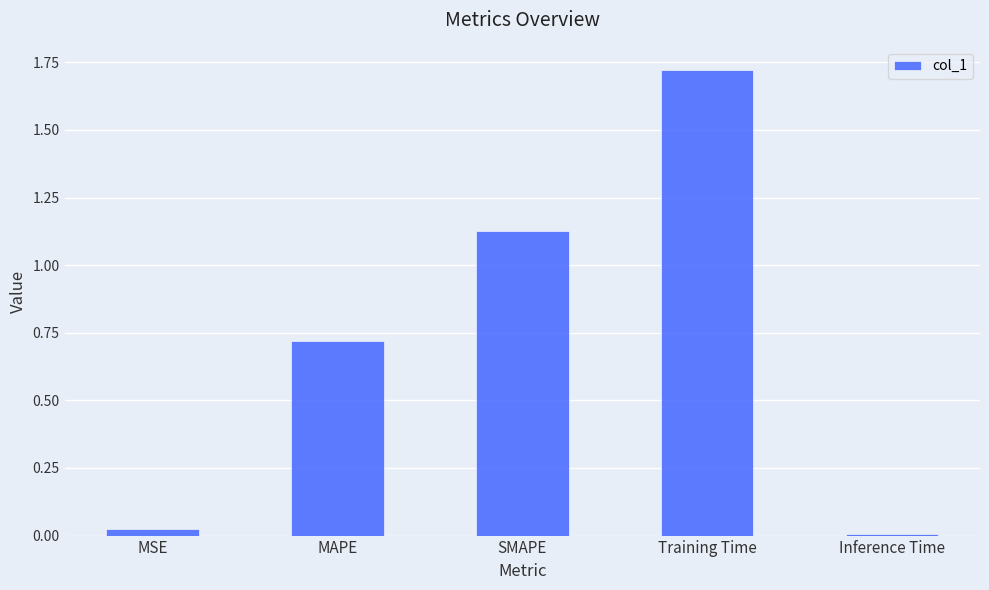

What is the sum of all values?

3.6